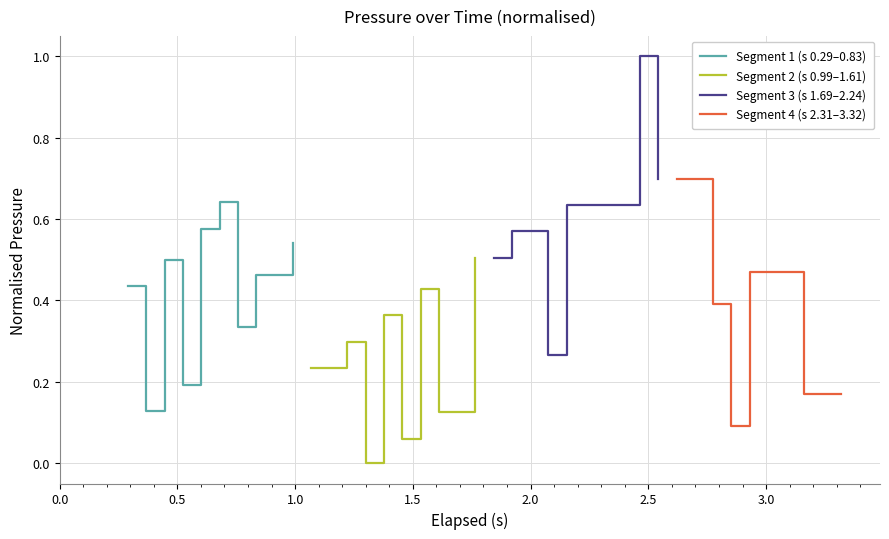

Does the chart have visible grid lines?

Yes